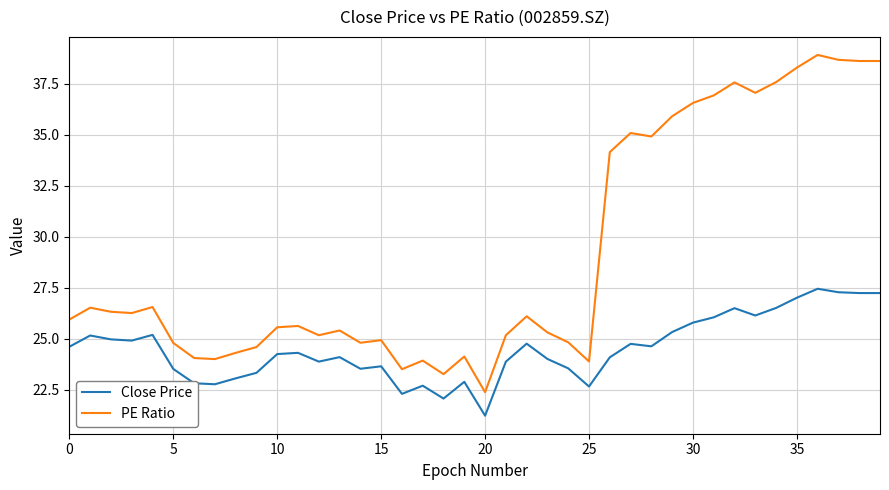

What is the minimum value for Close Price?

21.2